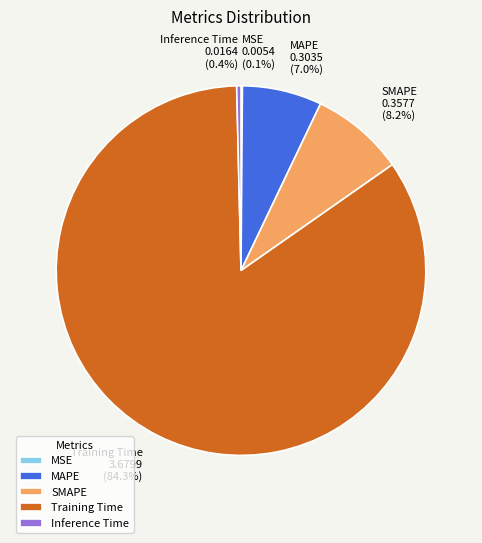

Between Inference Time and SMAPE, which is larger?

SMAPE